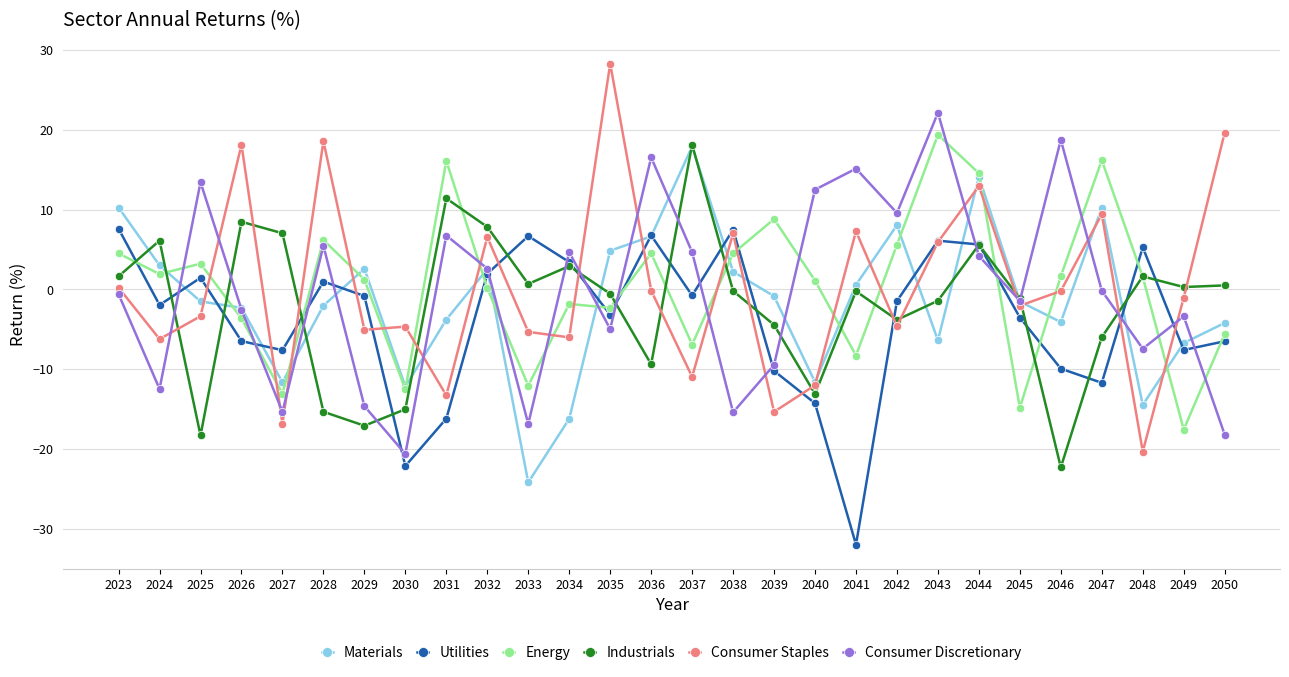

What is the sum of the Utilities values at 2046 and 2036?

-3.2